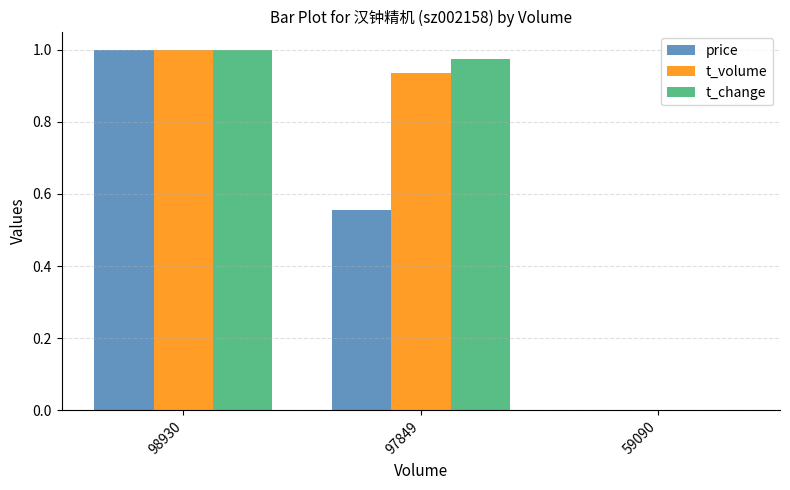

What is the average value of the price series?

0.5